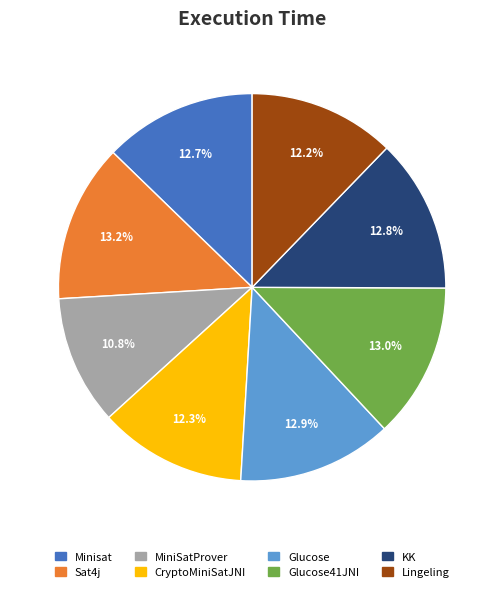

True or false: Lingeling accounts for 20% of the total.

False